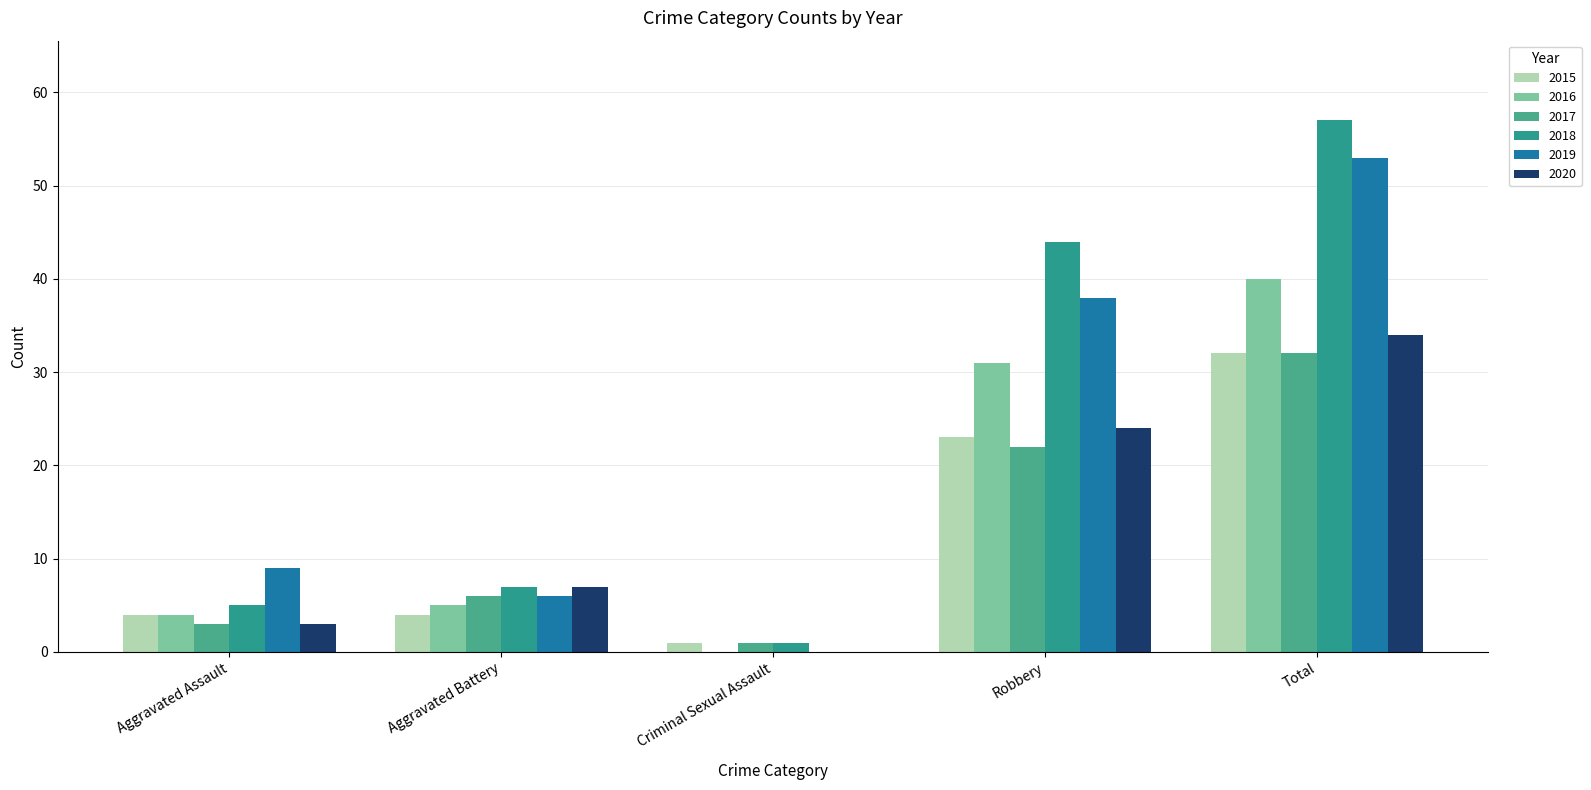

What is the value of the 2020 bar at the 2nd from the left?

7